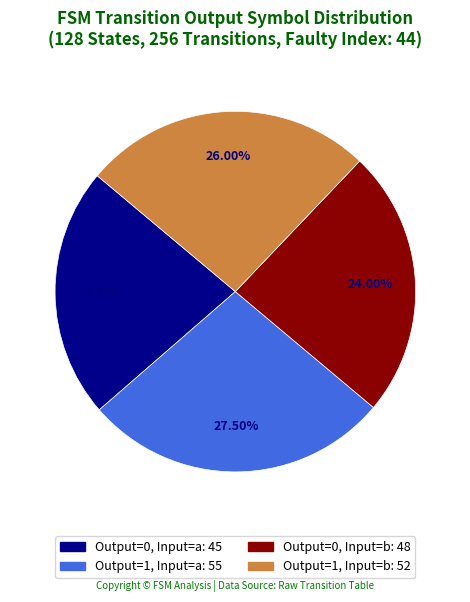

Is there a majority slice in this chart?

No